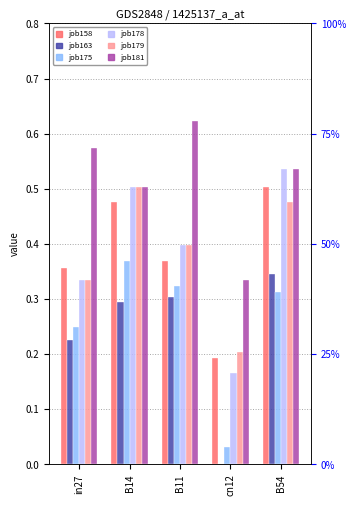

Reading left to right, transcribe all the data shown in this chart.

job158_scenario1_305: 0.4	0.5	0.4	0.2	0.5
job163_scenario0_310: 0.2	0.3	0.3	0.0	0.3
job175_scenario0_329: 0.2	0.4	0.3	0.0	0.3
job178_scenario1_333: 0.3	0.5	0.4	0.2	0.5
job179_scenario1_334: 0.3	0.5	0.4	0.2	0.5
job181_scenario3_337: 0.6	0.5	0.6	0.3	0.5